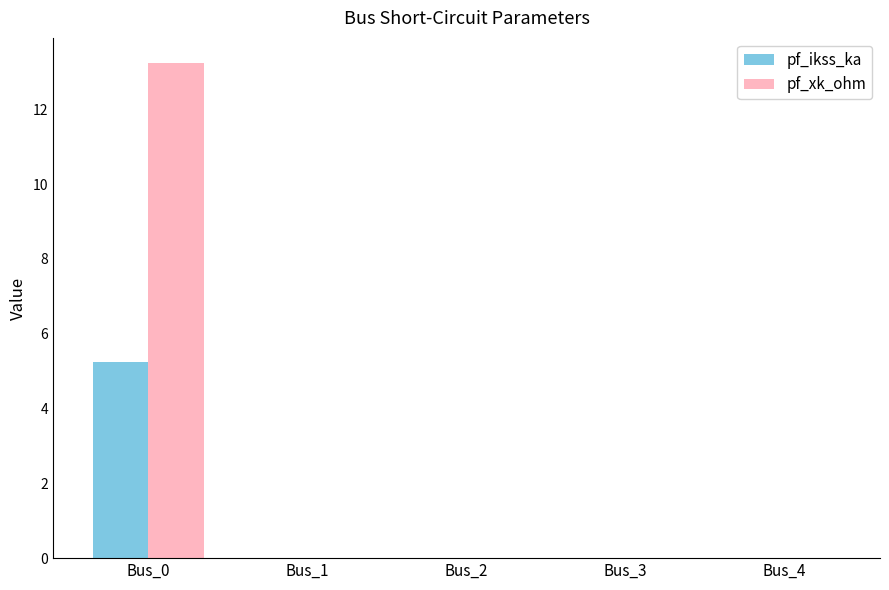

How many distinct data groups are displayed?

2